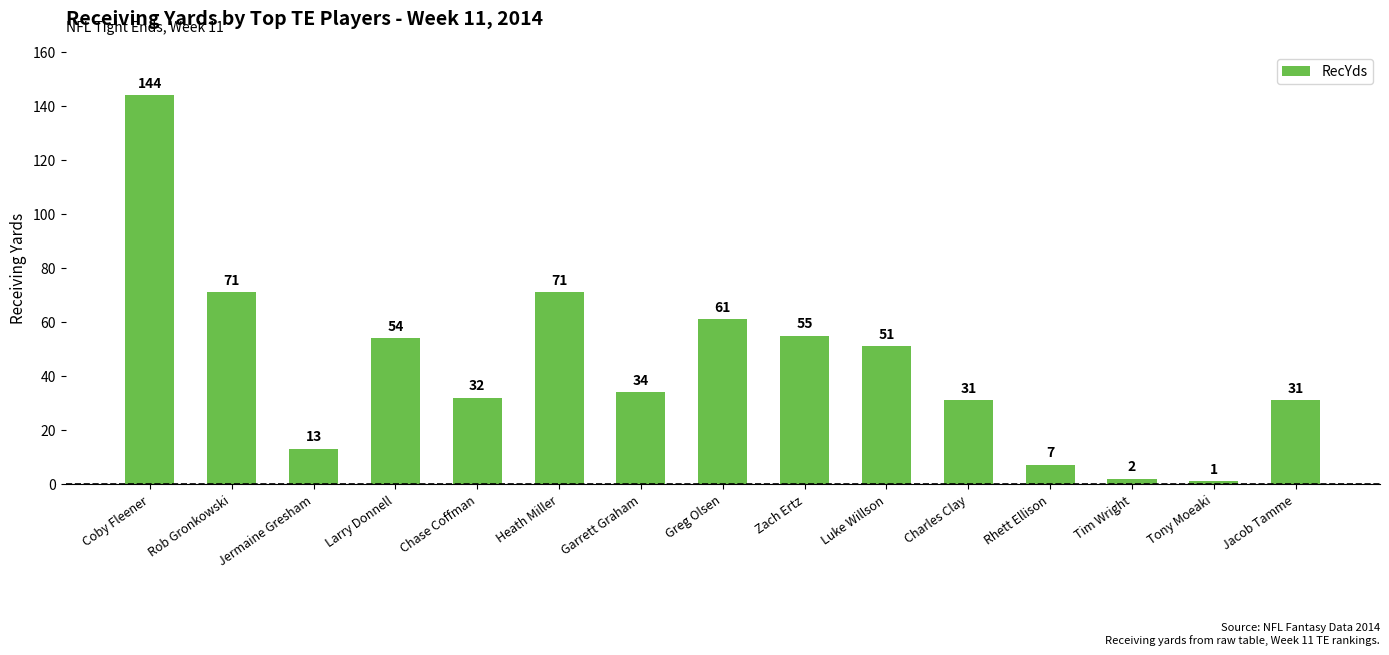

At which label does the data first exceed 34?

Coby Fleener